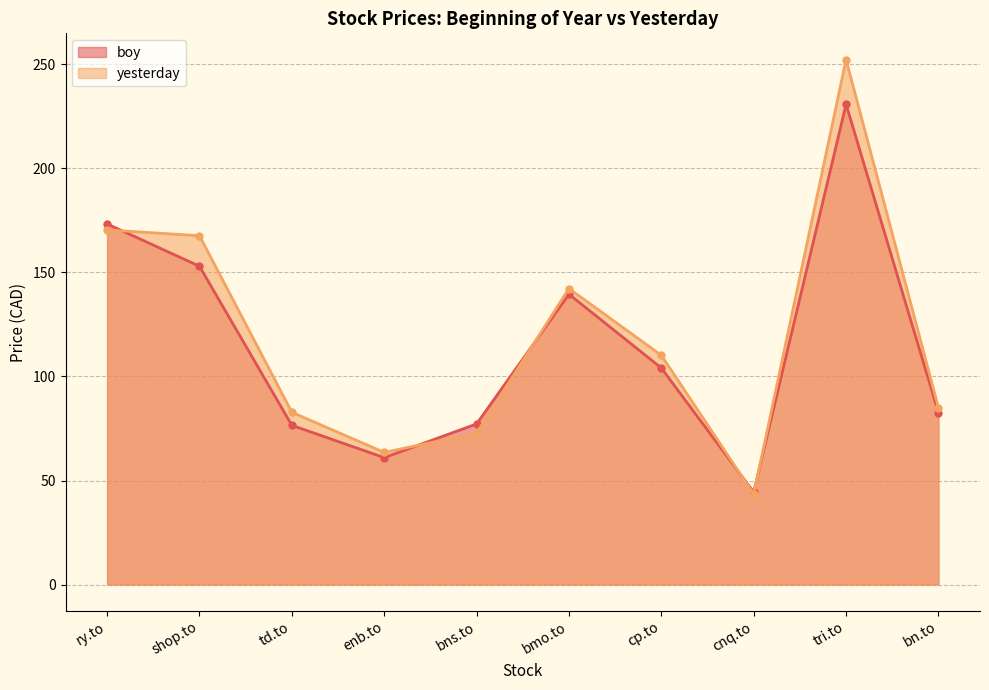

The yesterday series shows 14.0 at cnq.to. True or false?

False